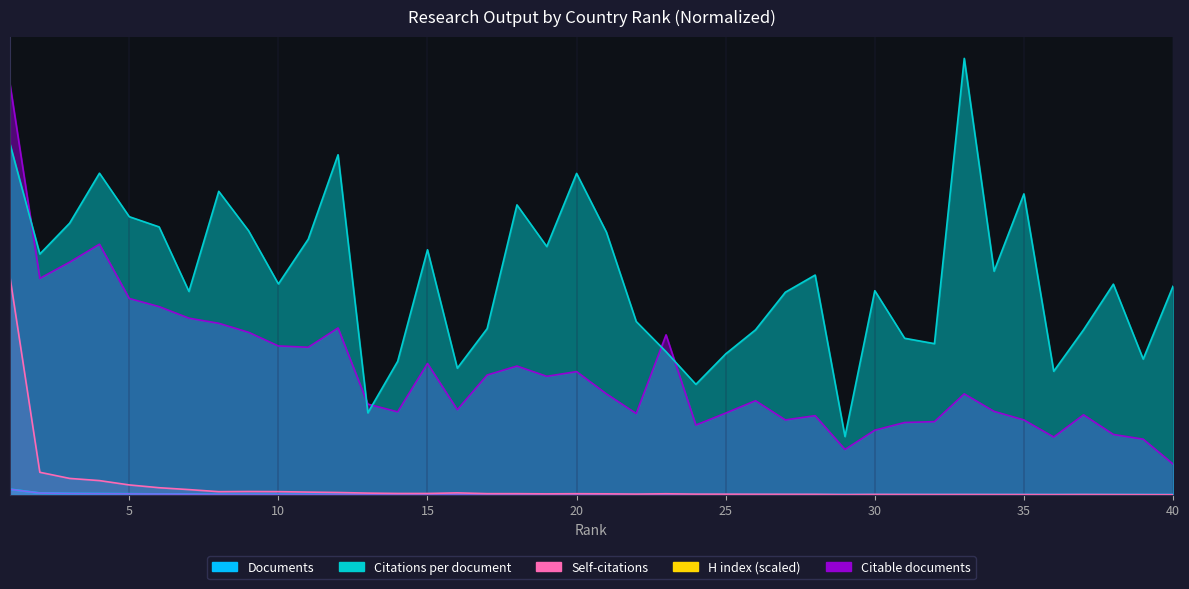

At how many categories does at least one series exceed 71?

2